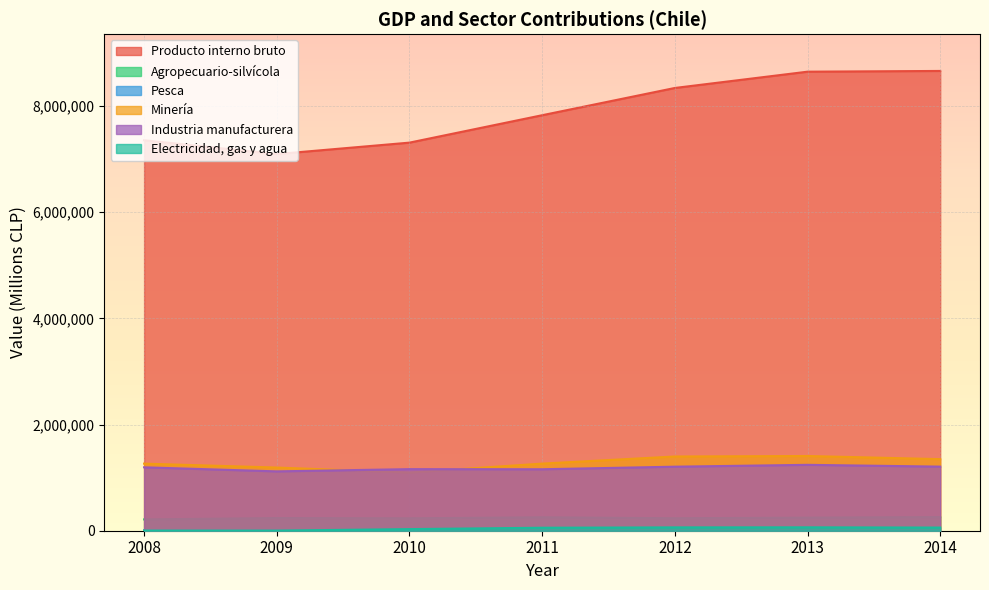

The value of Minería at 2010 is 1925225. True or false?

False